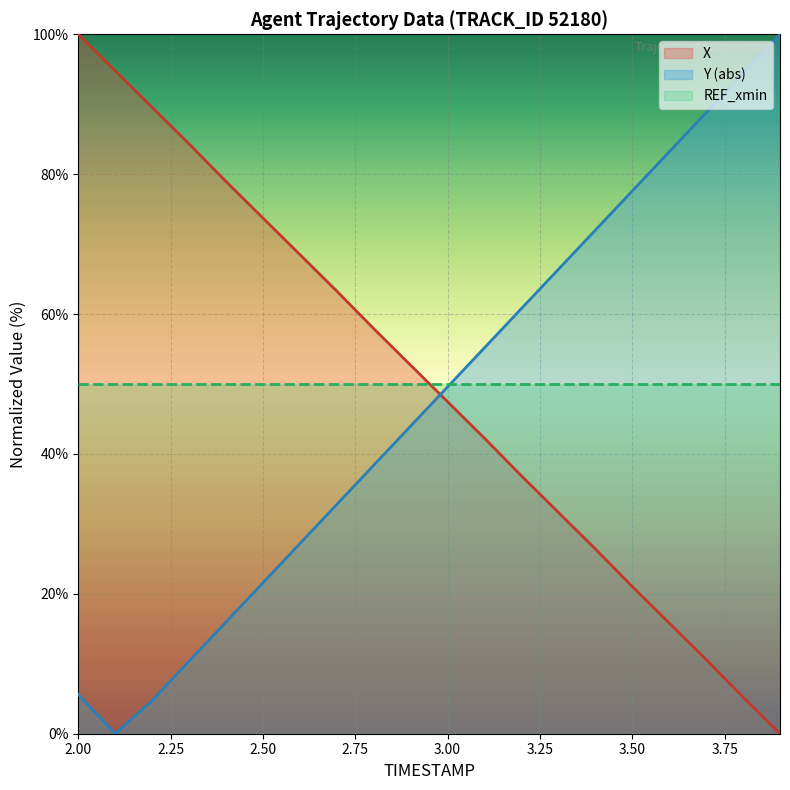

List the series in order of their overall mean, lowest first.

Y, X